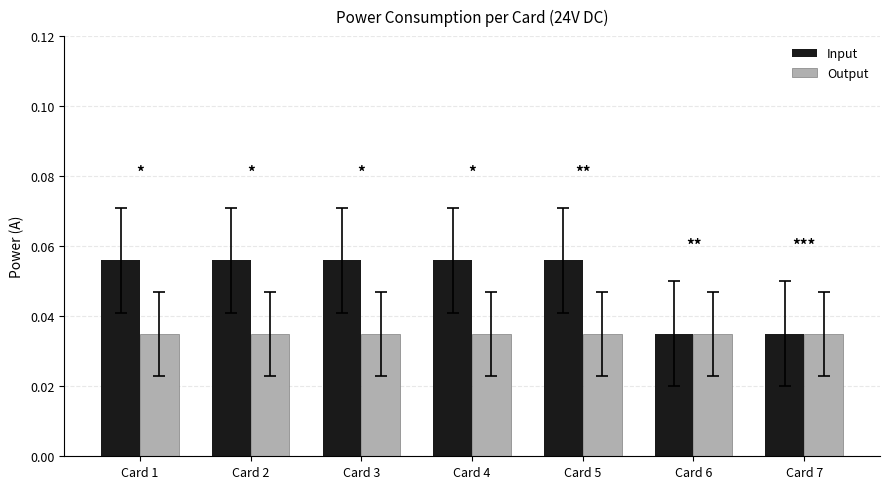

Rank the series by their maximum value, from lowest to highest.

Output, Input